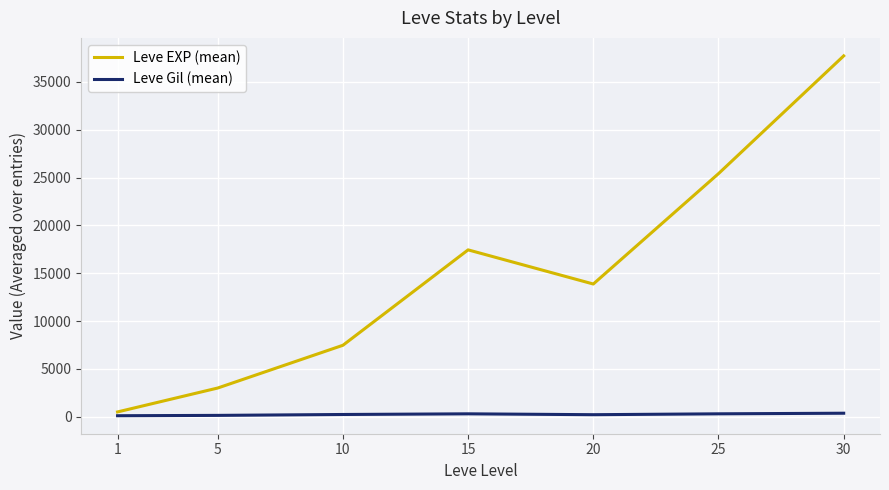

Rank the categories by Leve EXP (mean) value from highest to lowest.

30, 25, 15, 20, 10, 5, 1